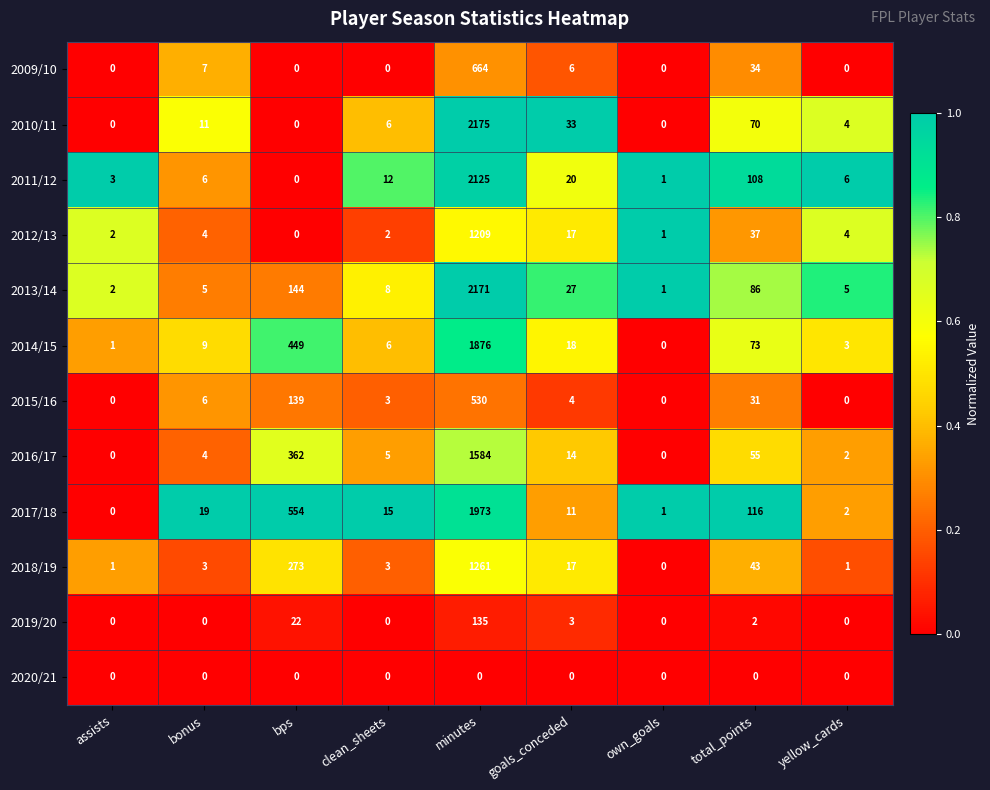

True or false: 2013/14 has a value of 2 at own_goals.

False